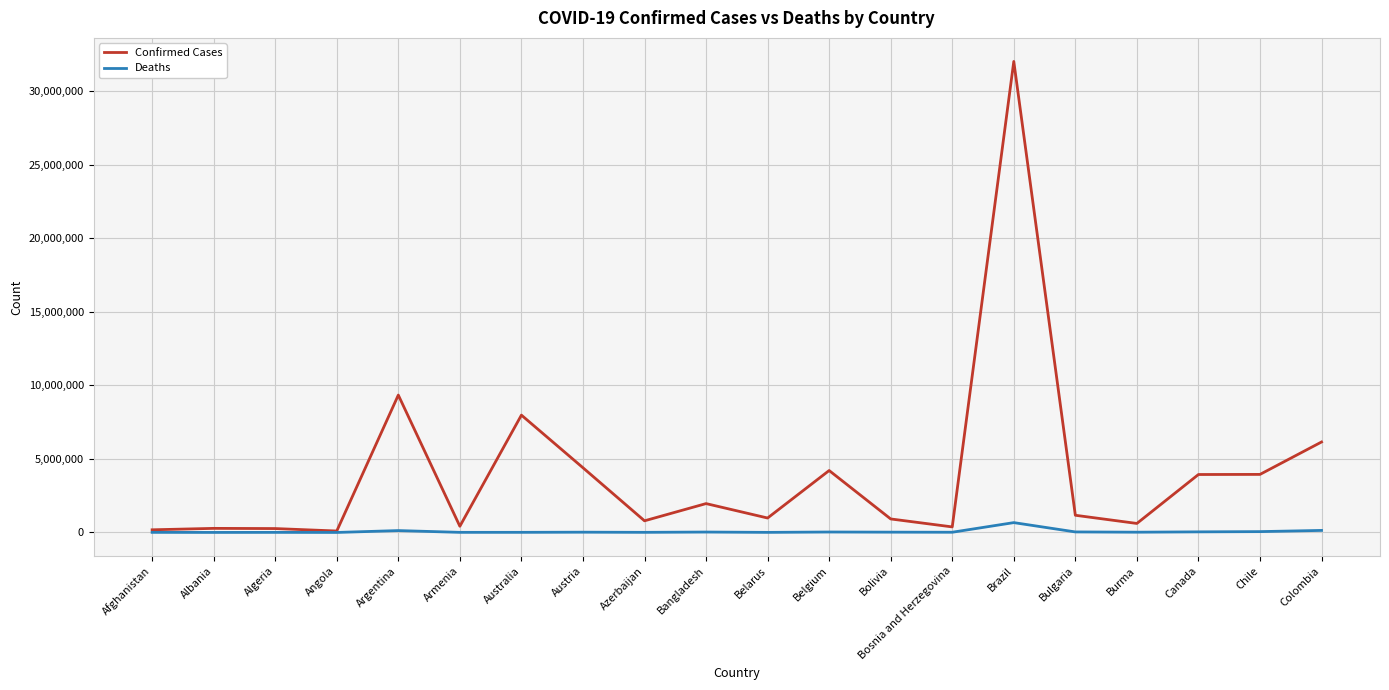

At which category does the chart reach its peak across all series?

Brazil